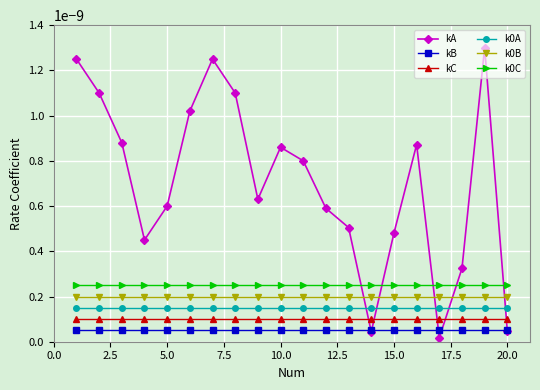

List the series in order of their peak value, lowest first.

kB, kC, k0A, k0B, k0C, kA